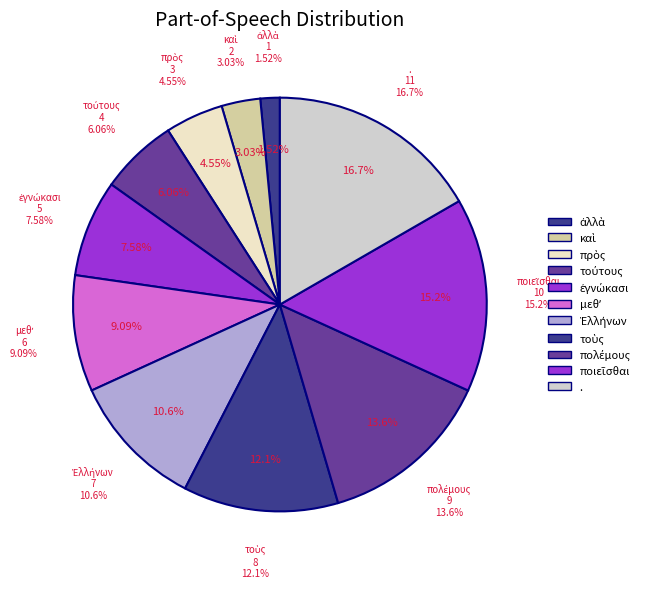

The . slice represents 31% of the pie. True or false?

False